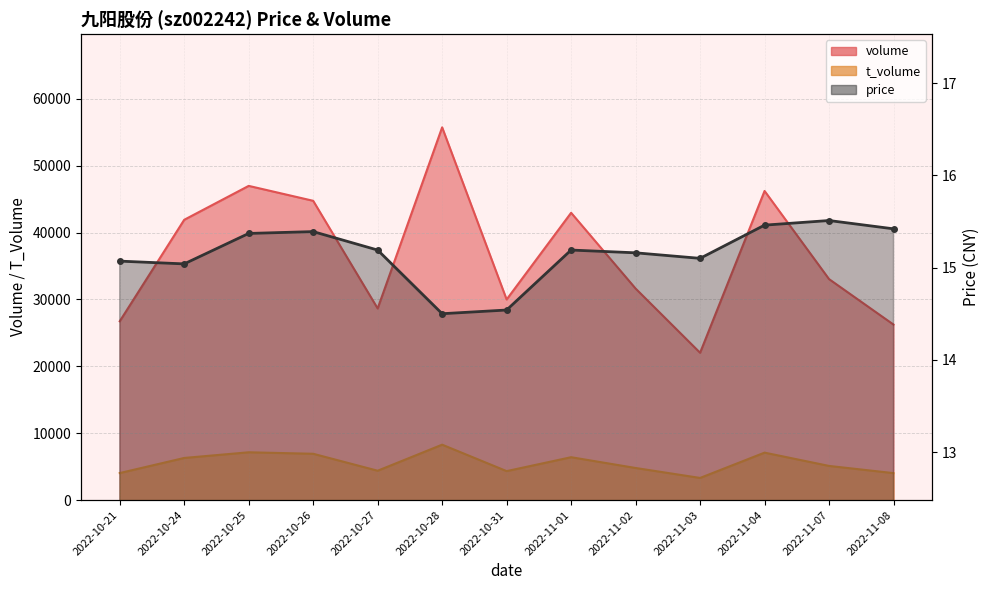

What is the difference between the t_volume values at 2022-11-01 and 2022-11-08?

2380.0